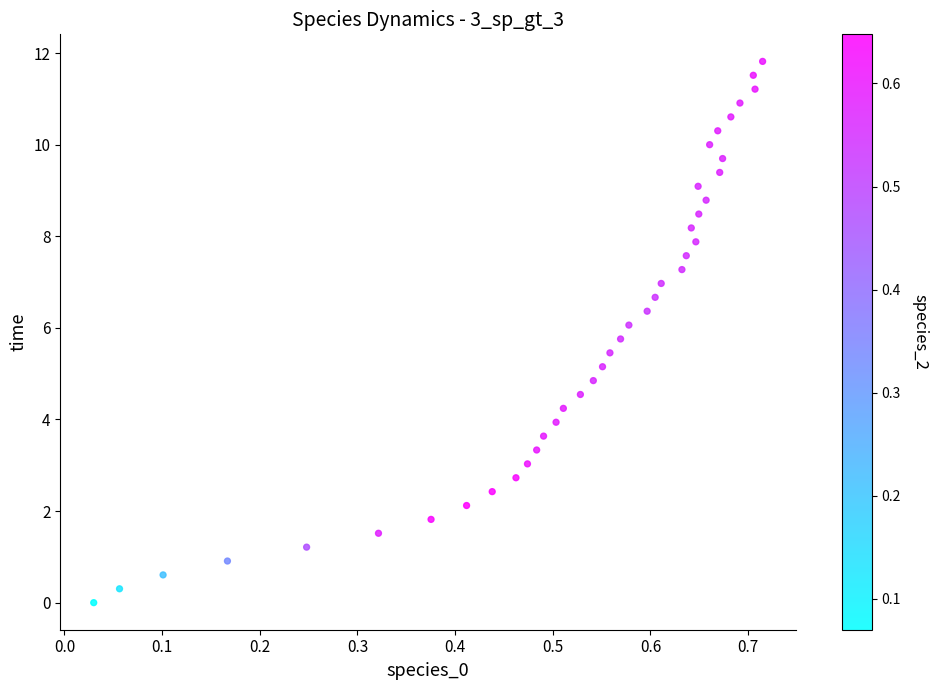

What is the range of Y values (max minus min)?

11.8